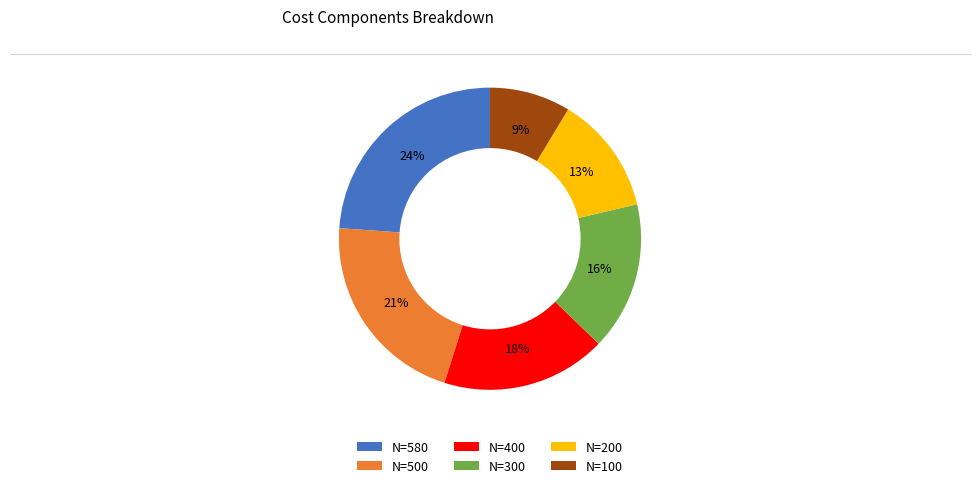

How many segments does this pie chart have?

6